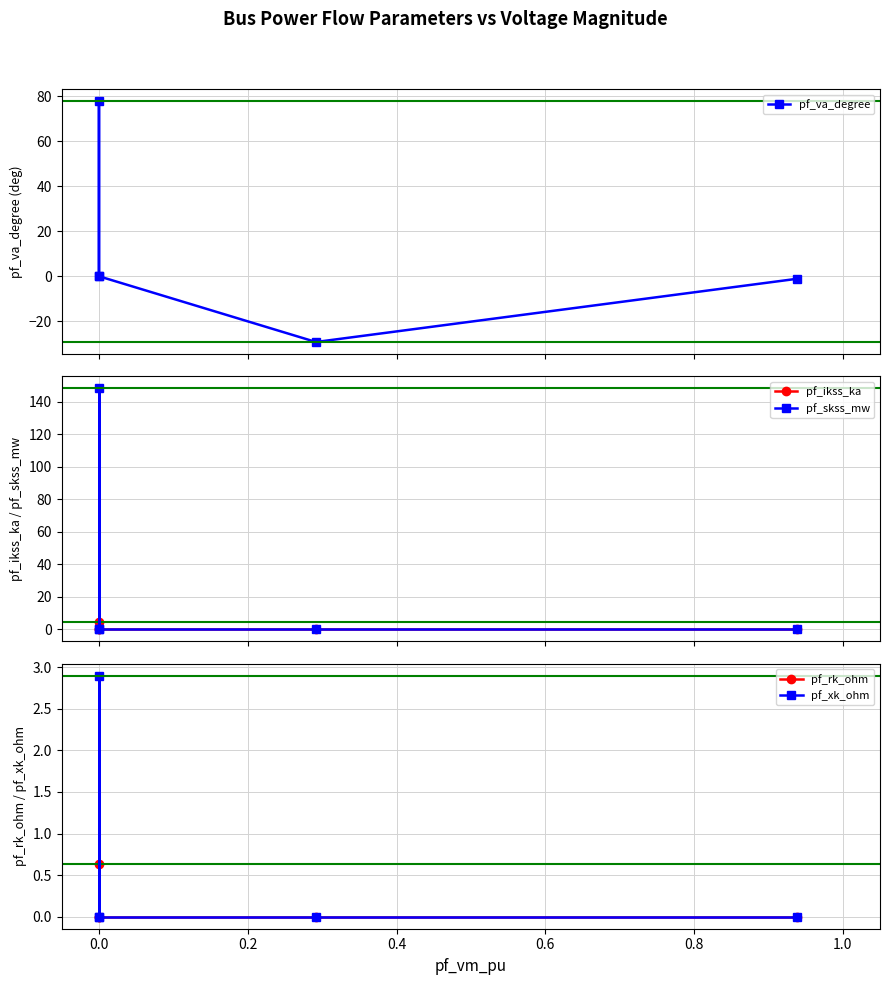

How many lines are shown in the chart?

5